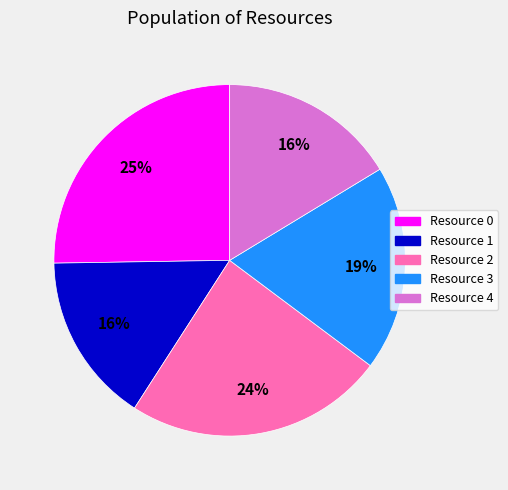

Which category has the biggest portion of the pie?

Resource 0